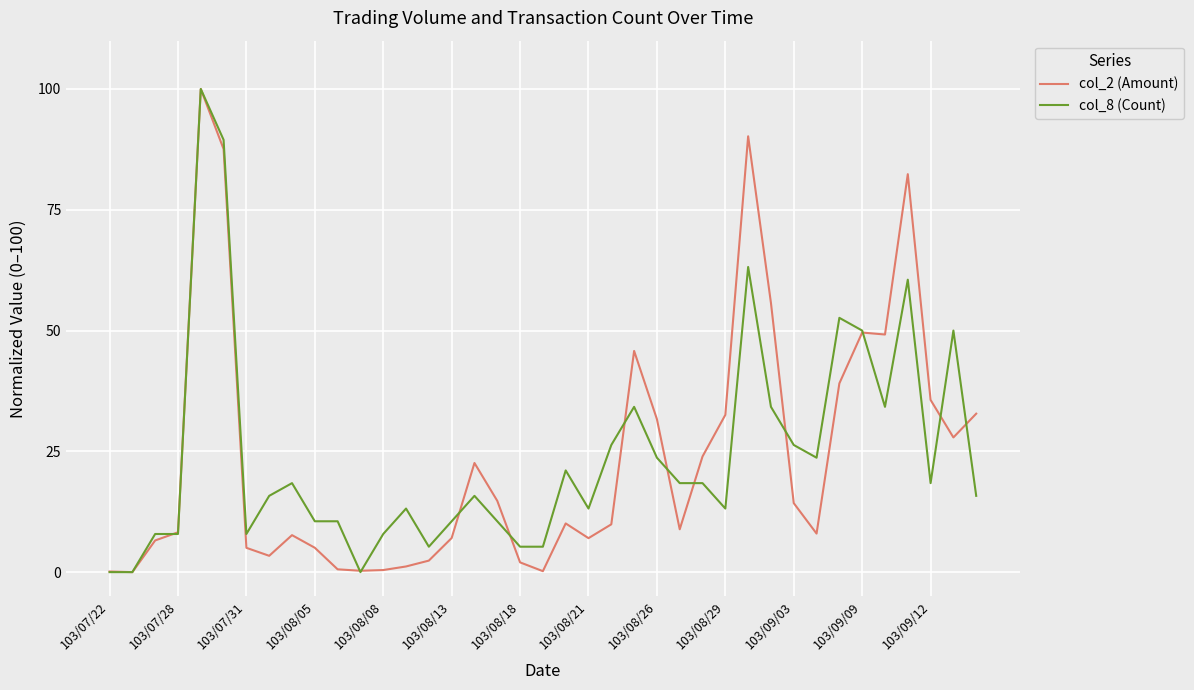

What is the highest value of the col_8 (Count) series?

100.0